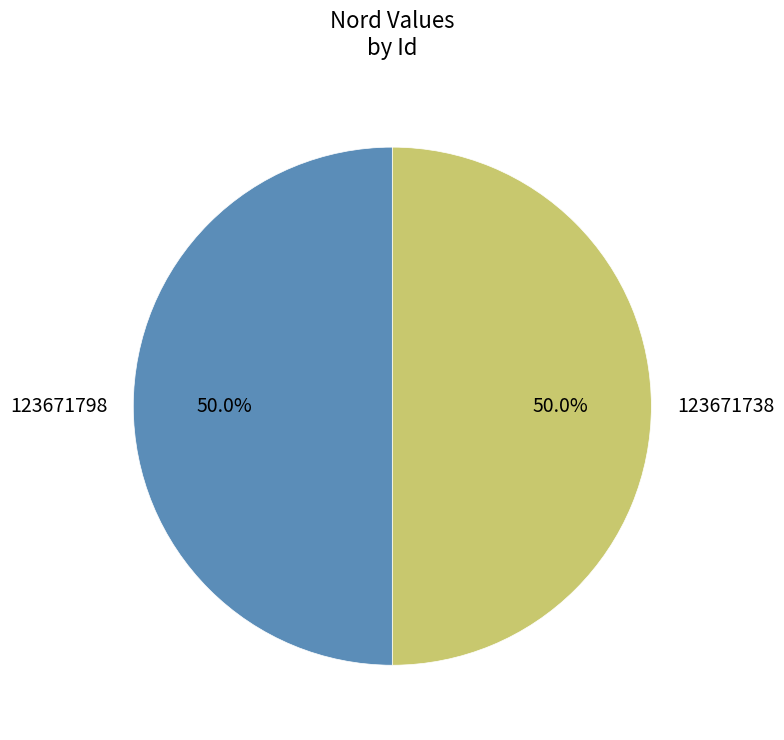

Combined, what portion of the pie is 123671738 and 123671798?

100.0%